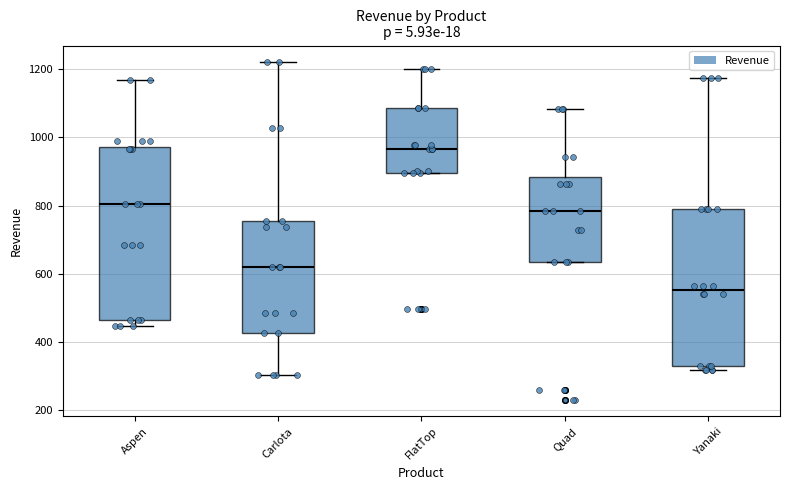

Reading left to right, transcribe this box plot: for each box, give where its median line is, the range the box spans, and where its two whiskers end, as read against the y-axis. The values are not printed on the chart, so give them approximately, as read against the axis.

Aspen: median 800, box 460 to 980, whiskers 440 to 1160
Carlota: median 620, box 420 to 760, whiskers 300 to 1220
FlatTop: median 960, box 900 to 1080, whiskers 900 to 1200
Quad: median 780, box 640 to 880, whiskers 640 to 1080
Yanaki: median 560, box 320 to 800, whiskers 320 (just below the box's lower edge) to 1180